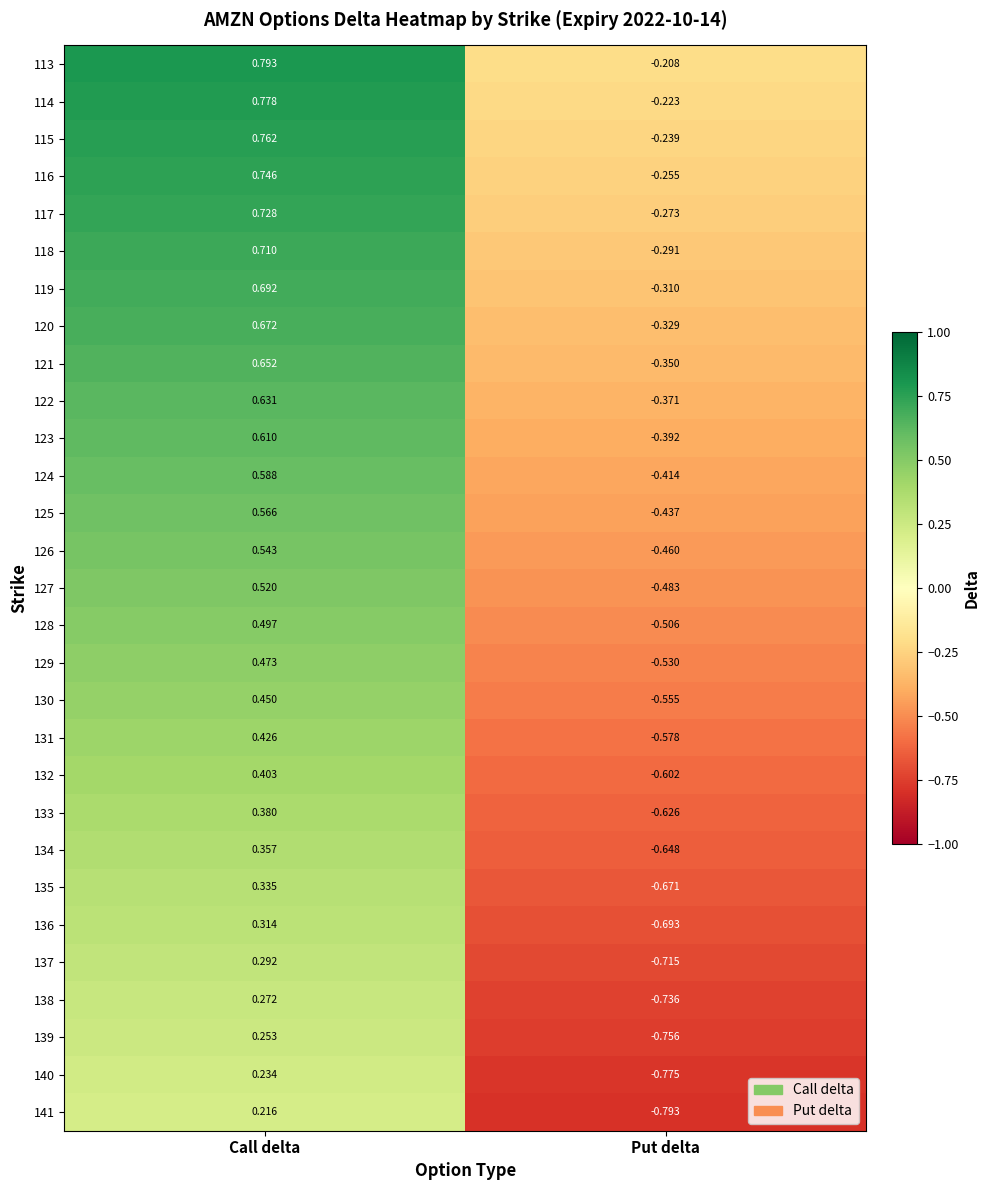

Is the value of 126 at Put delta greater than the value of 134 at Put delta?

Yes